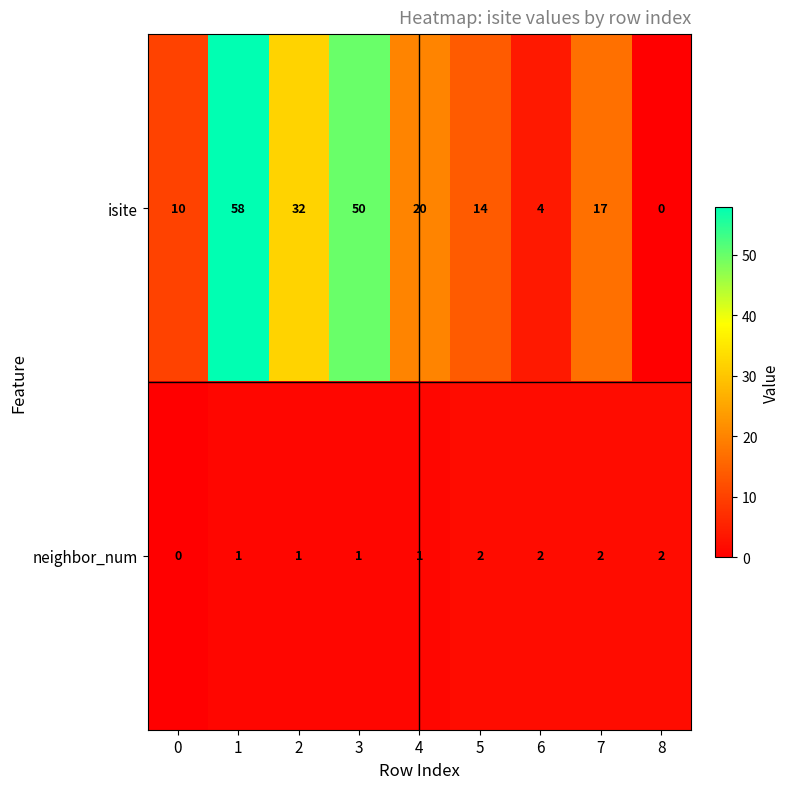

Reading left to right, what are all the values shown in this chart?

isite: 0=10	1=58	2=32	3=50	4=20	5=14	6=4	7=17	8=0
neighbor_num: 0=0	1=1	2=1	3=1	4=1	5=2	6=2	7=2	8=2